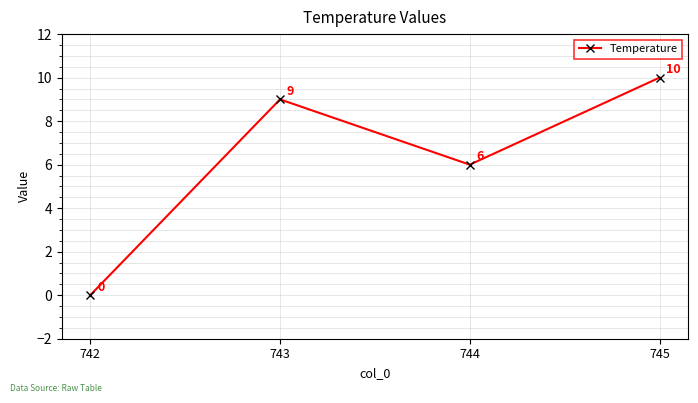

Is it true that the value at 743 is 9?

True